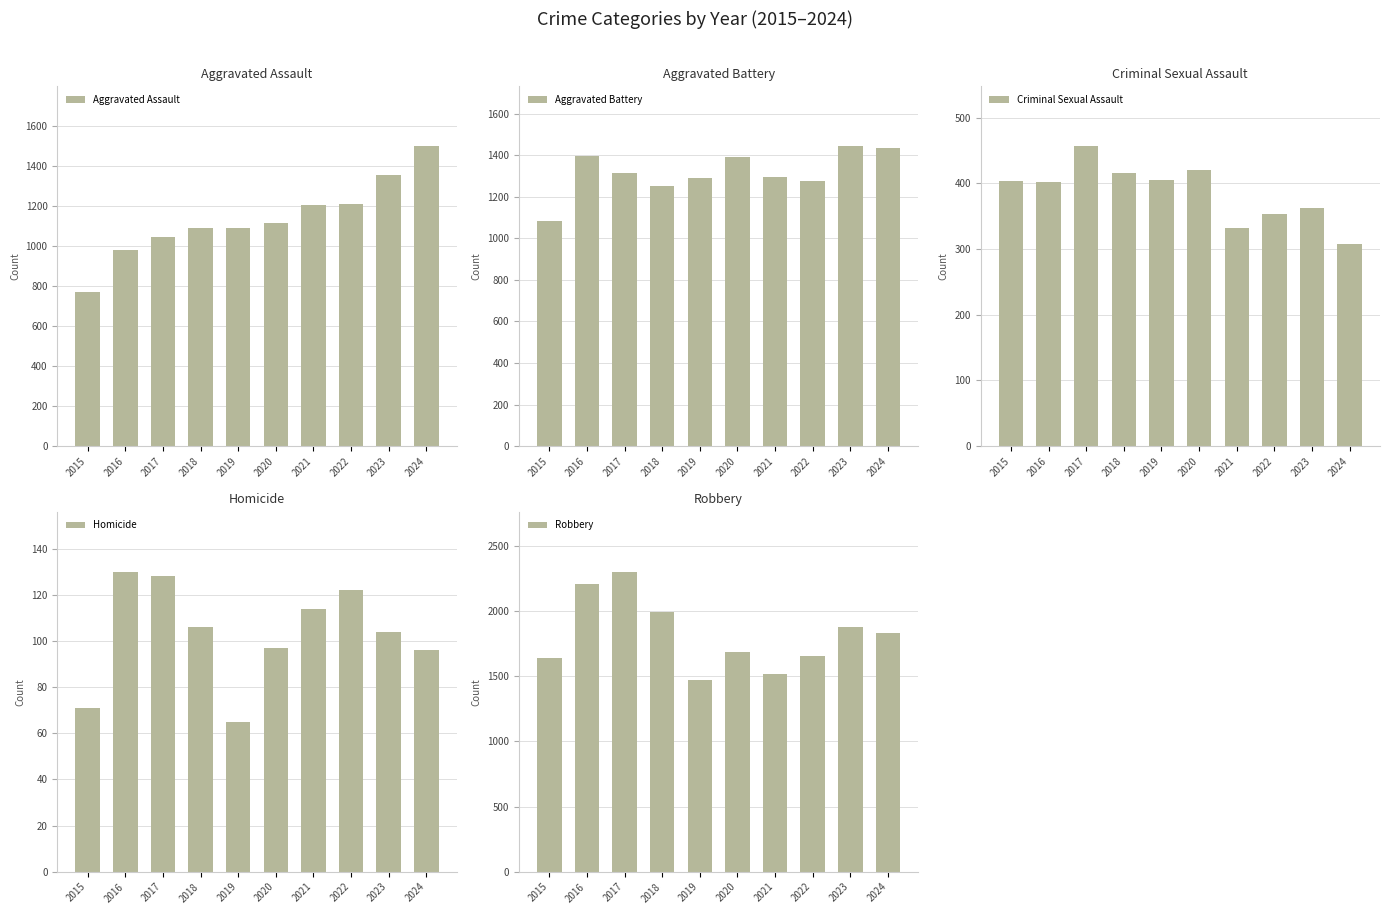

Which series has the largest range (max minus min)?

Robbery